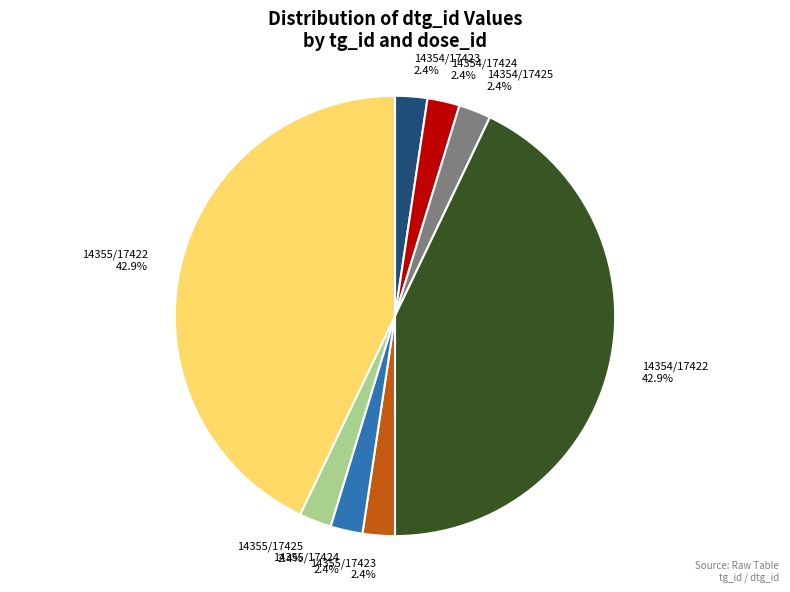

Between 14354/17424 and 14355/17422, which is larger?

14355/17422